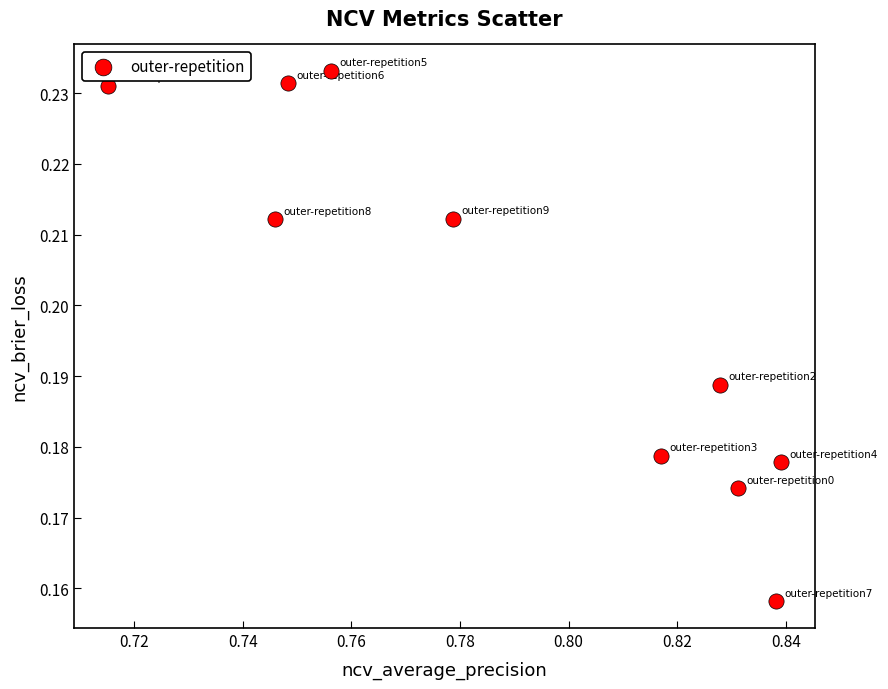

What is the average X value?

0.8